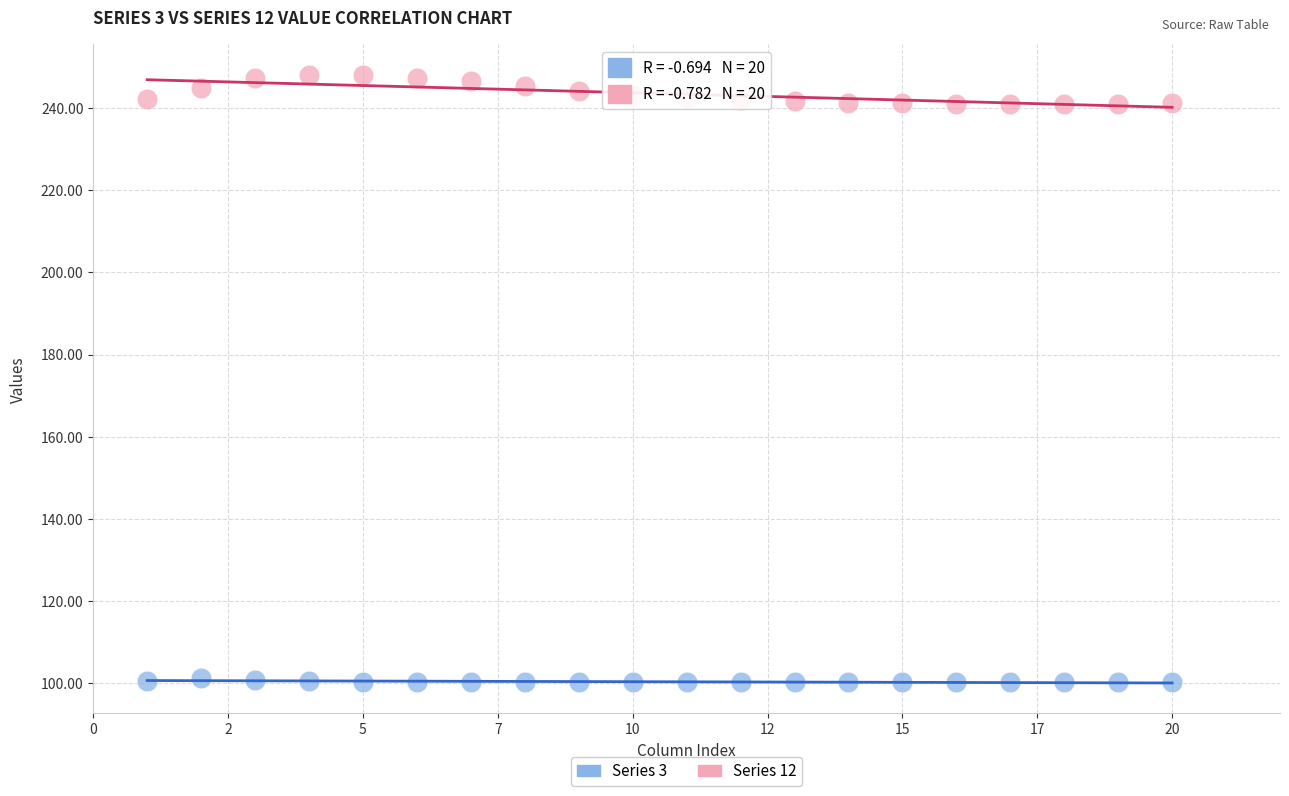

Across all data points, what is the range of Y values (max minus min)?

147.9